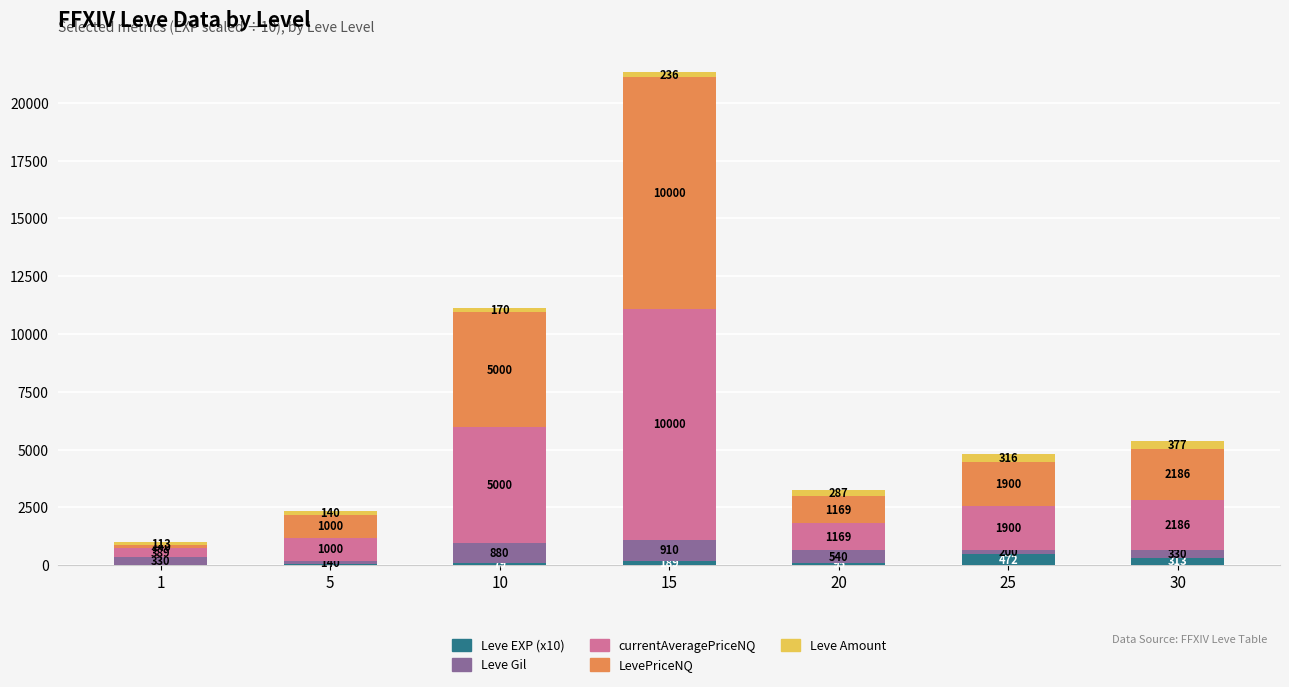

What is the total value across all series at 10?

11129